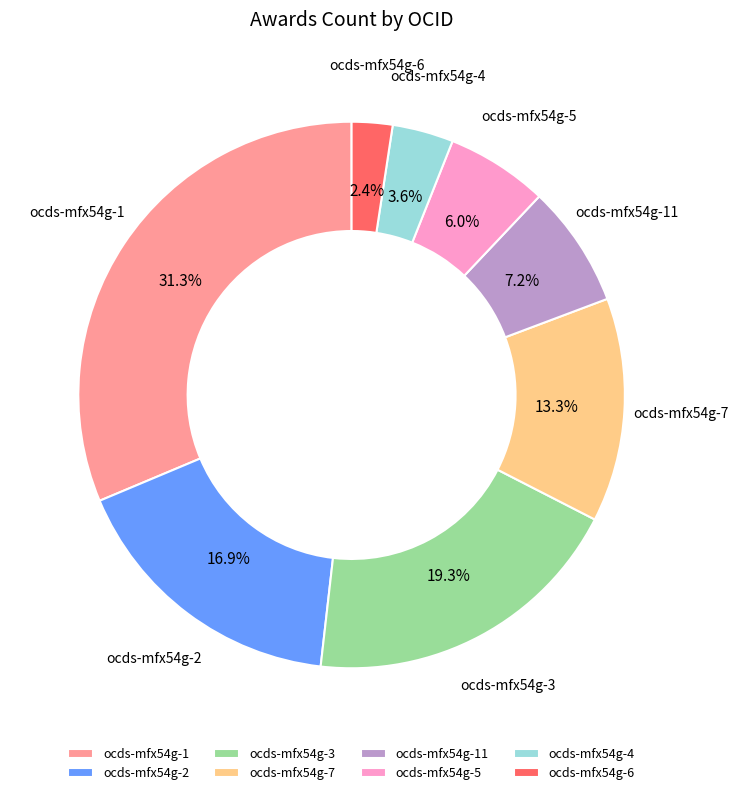

Does ocds-mfx54g-7 account for over 50% of the chart?

No